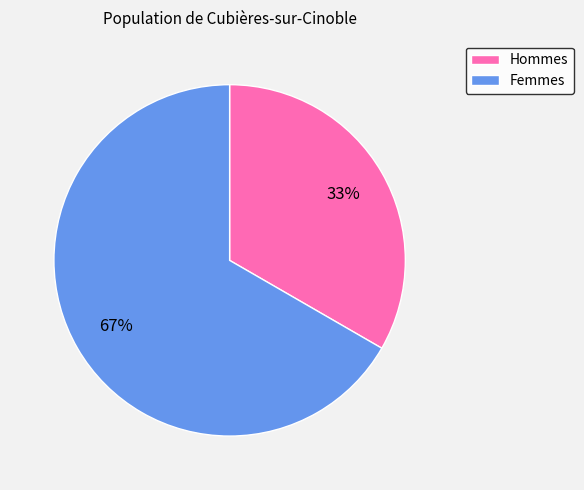

Approximately how many times larger is the value at Femmes compared to Hommes?

2.0